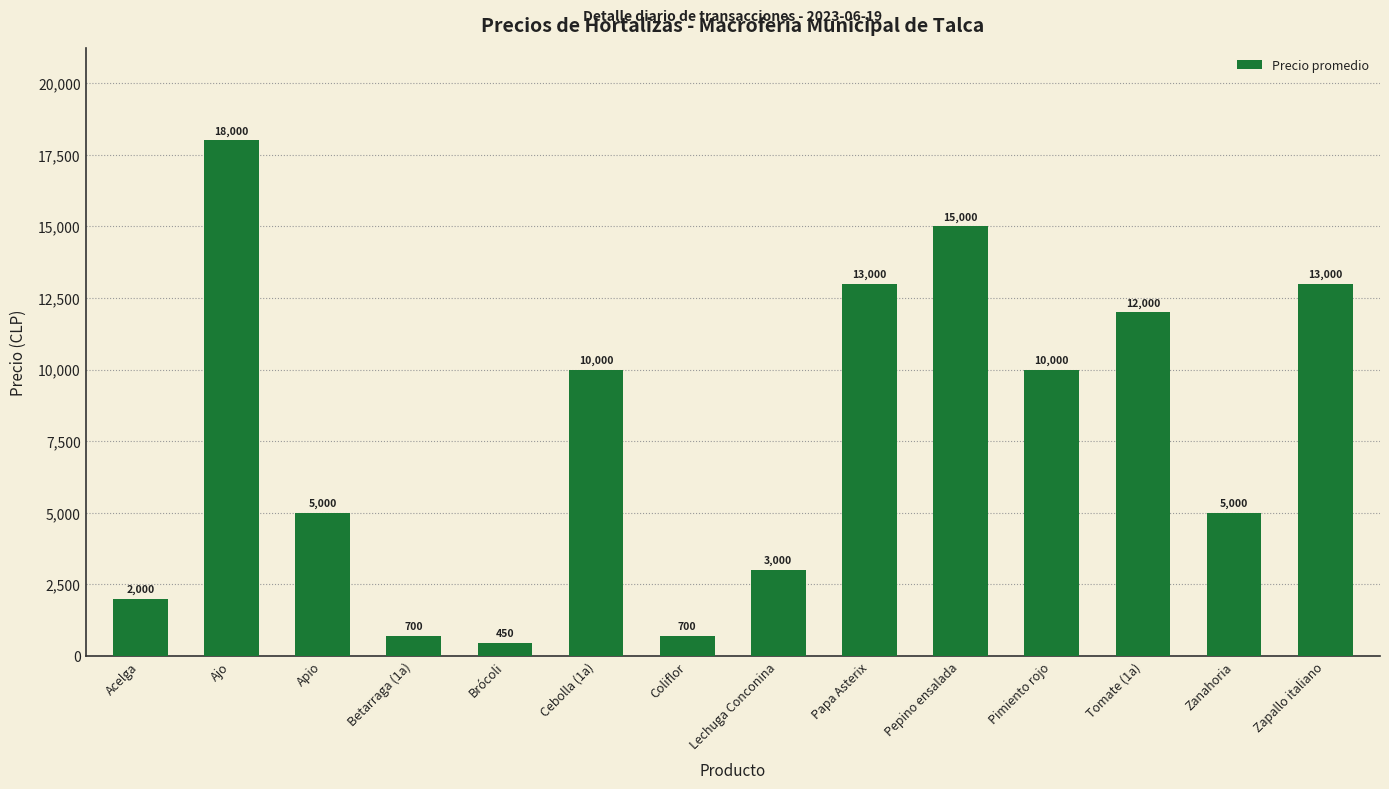

At which category does the chart reach its minimum across all series?

Brócoli